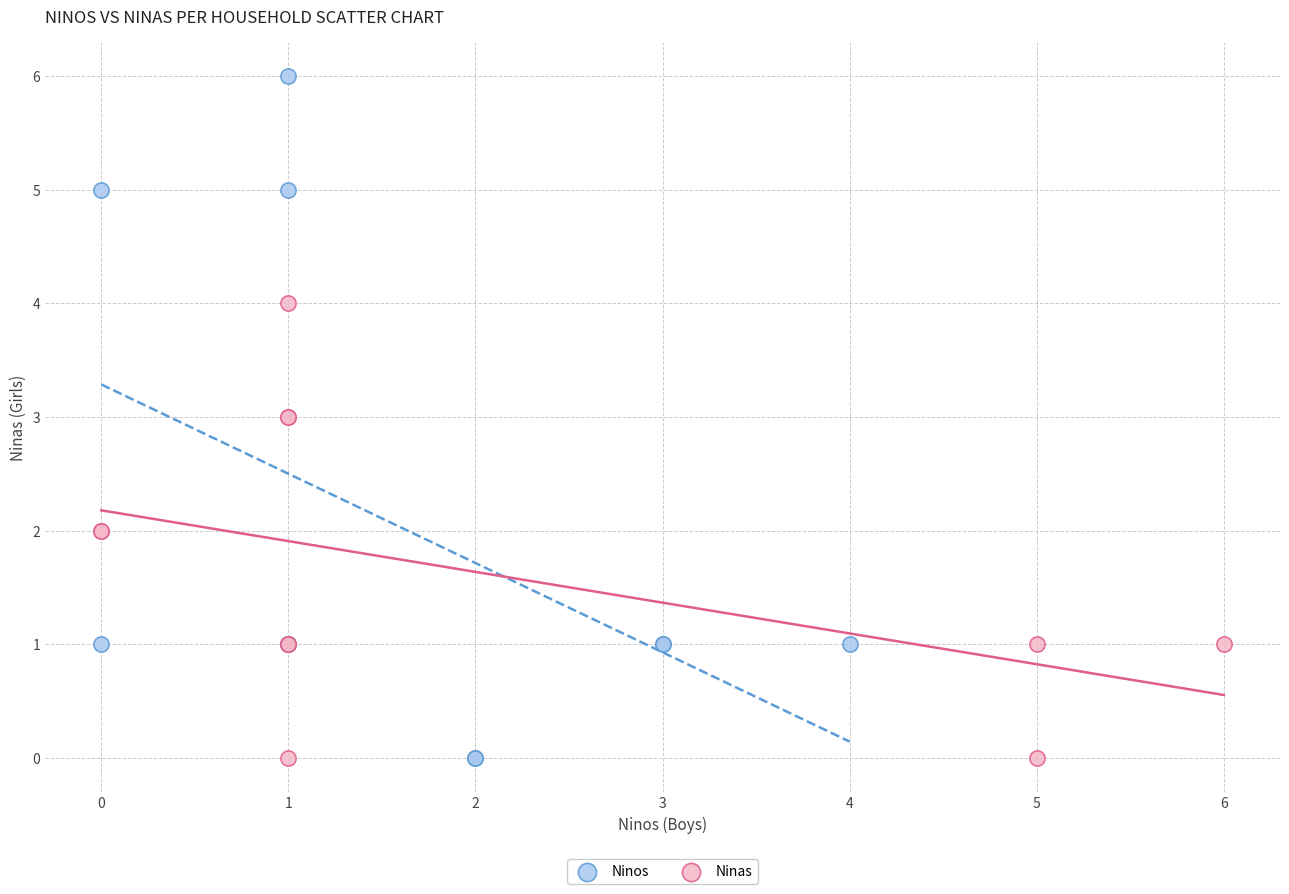

Which series has the widest spread of Y values?

Ninos